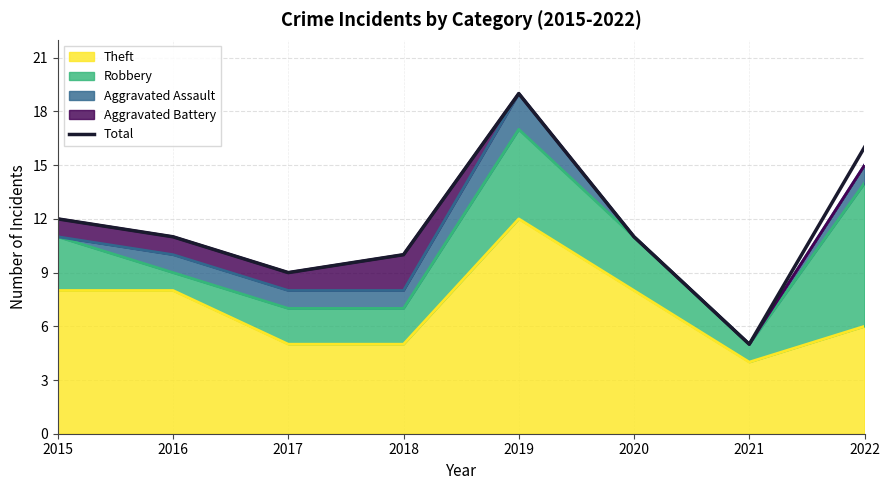

List the labels in order of value, smallest first.

2021, 2017, 2018, 2016, 2020, 2015, 2022, 2019